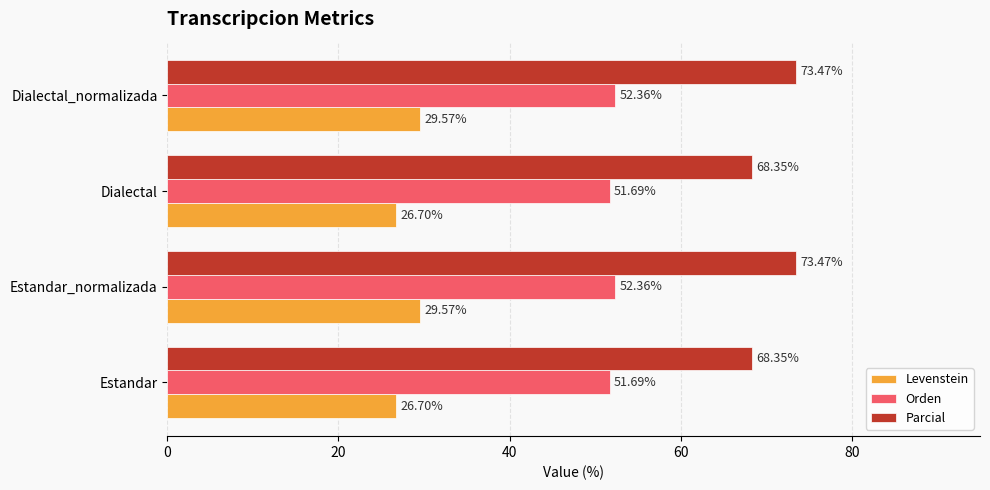

What is the difference between the maximum and minimum values in the Parcial series?

5.1